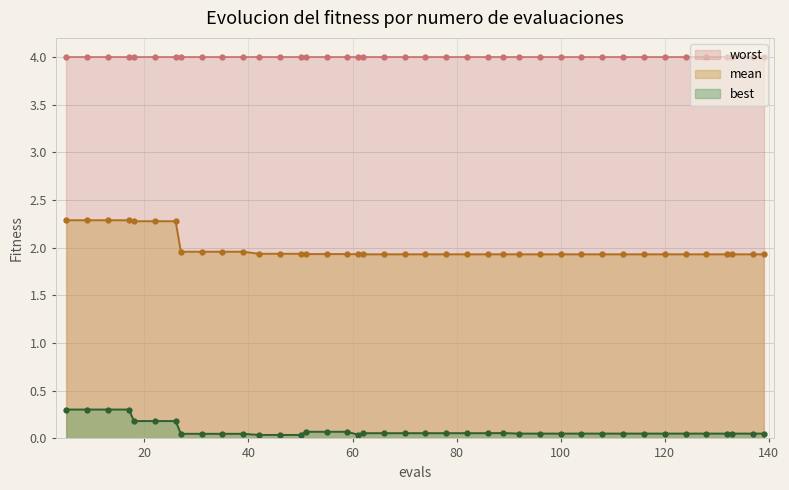

The value of mean at 120 is 0.7. True or false?

False